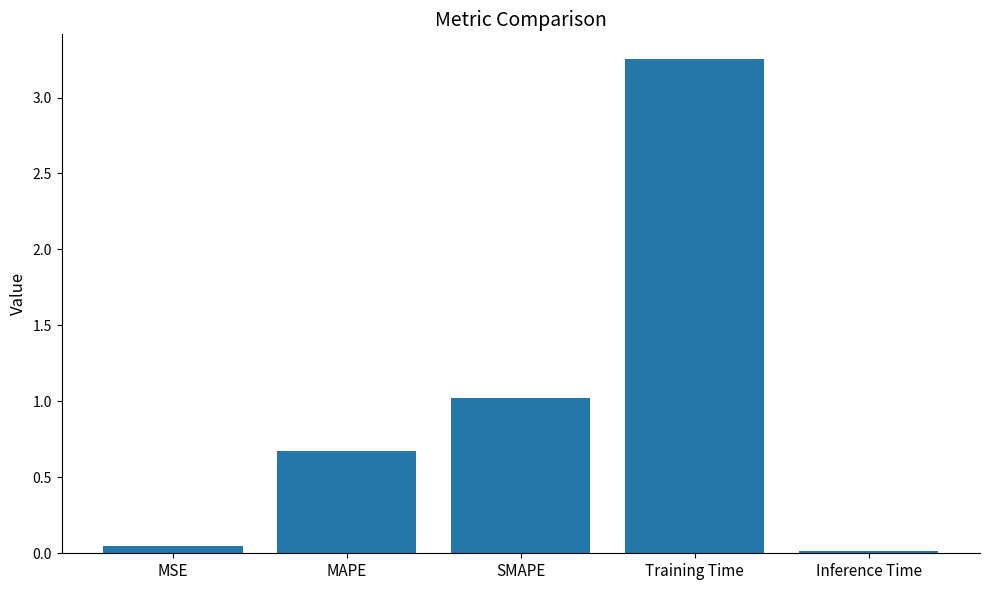

List the labels in order of value, largest first.

Training Time, SMAPE, MAPE, MSE, Inference Time